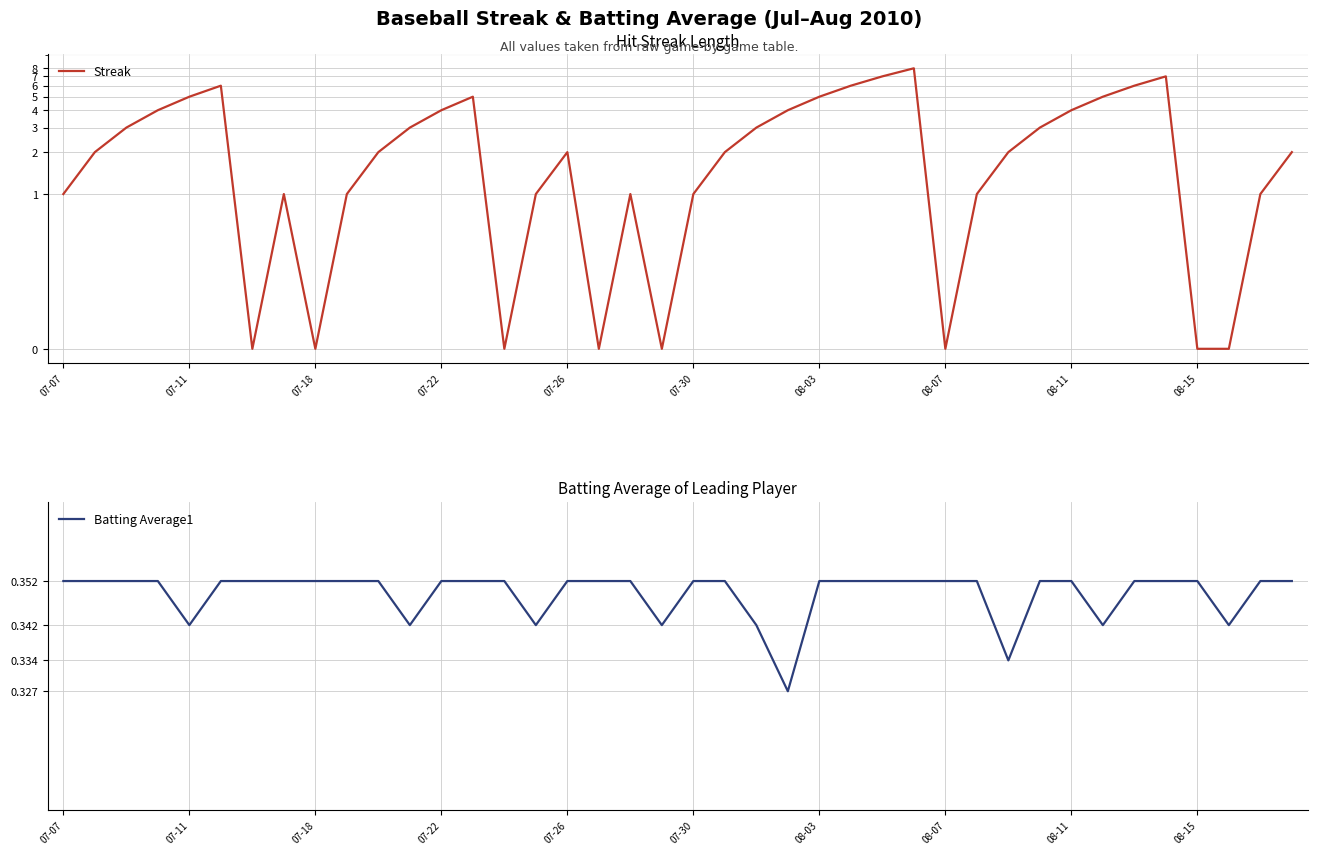

Count the number of data series in this chart.

2